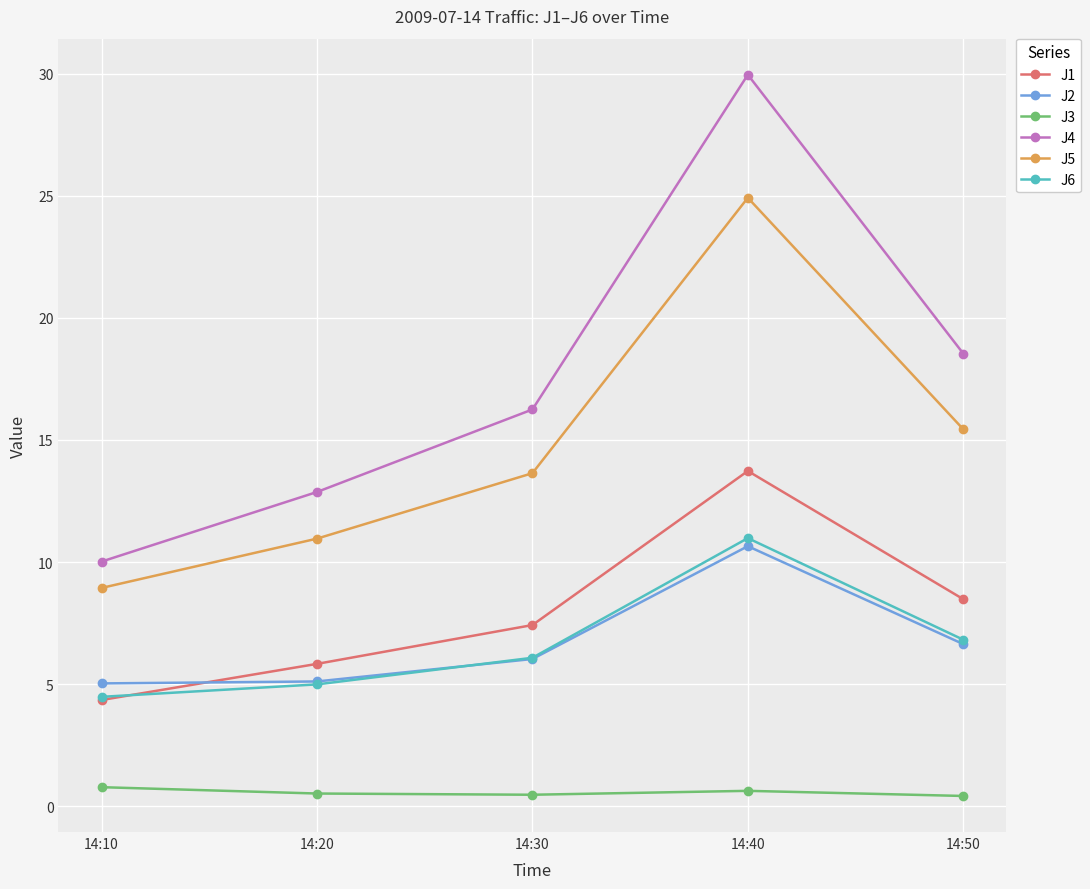

How many interior local peaks does the J2 series have?

1